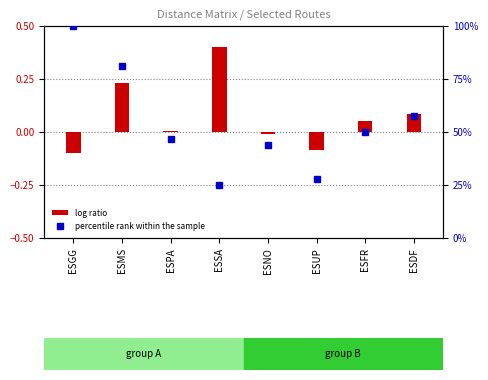

The log ratio series shows -0.0 at ESNO. True or false?

False